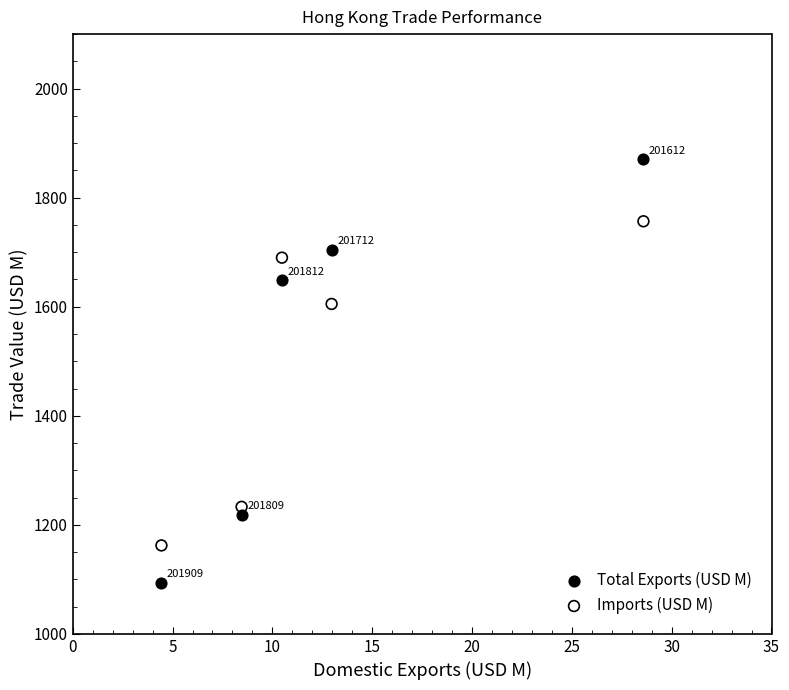

Which series has the widest spread of Y values?

Total Exports (USD M)